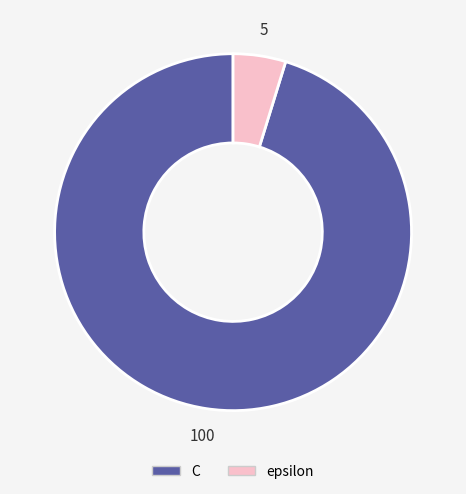

True or false: epsilon accounts for 17% of the total.

False